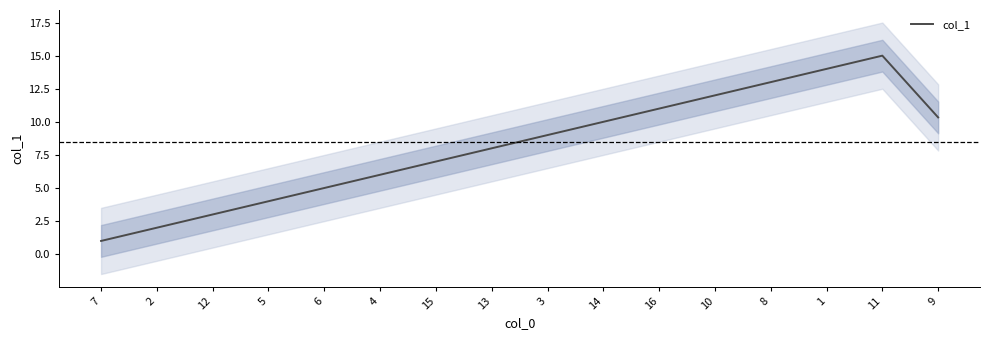

Where is the data nearest to the value 8?

13